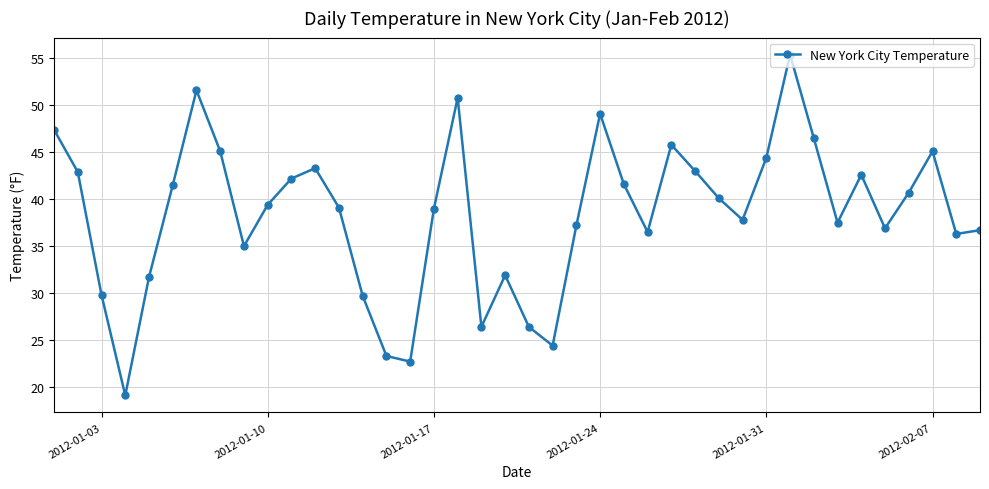

What is the smallest value displayed?

19.1